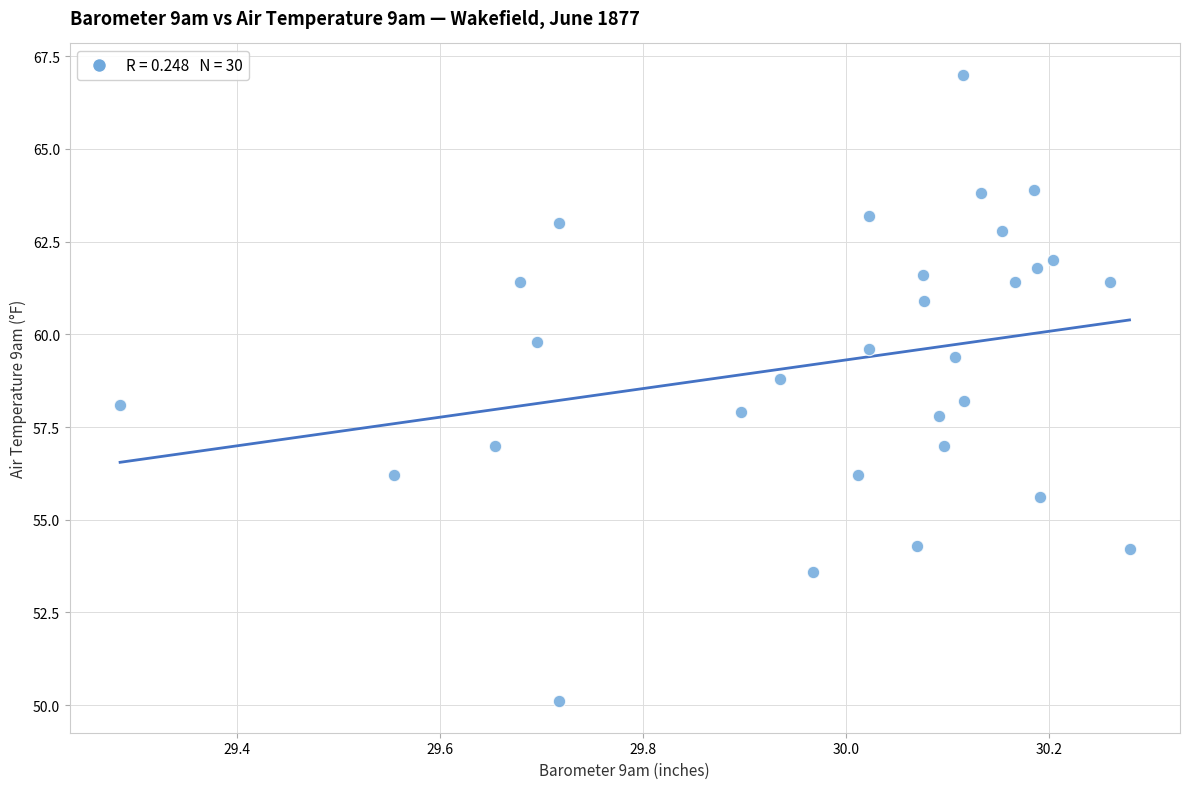

What is the range of X values (max minus min)?

1.0